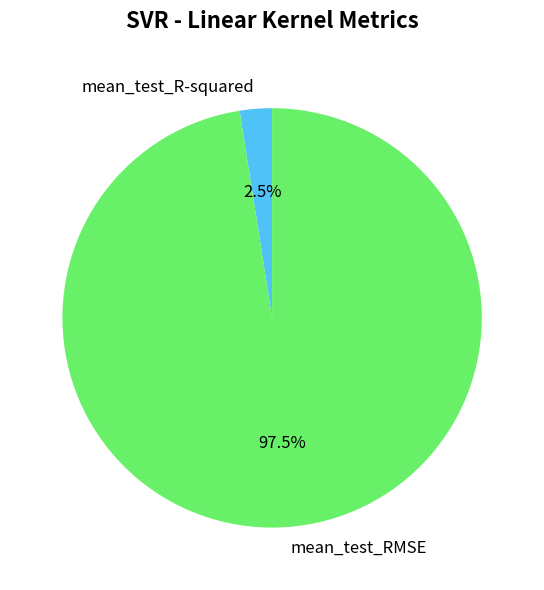

Is there any slice that represents more than half of the pie?

Yes